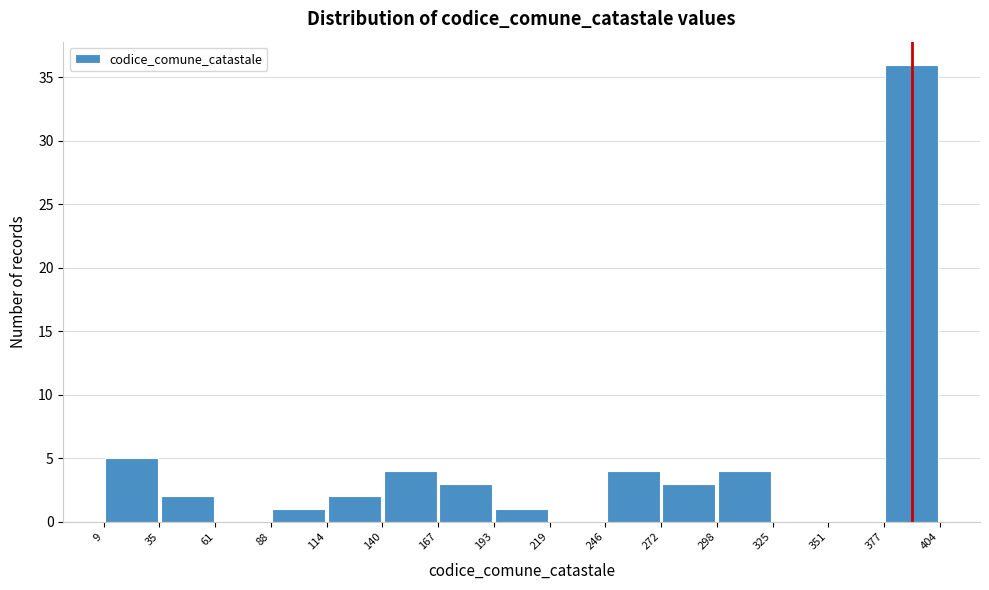

Which range on the x-axis has the tallest bar?

377 to 404